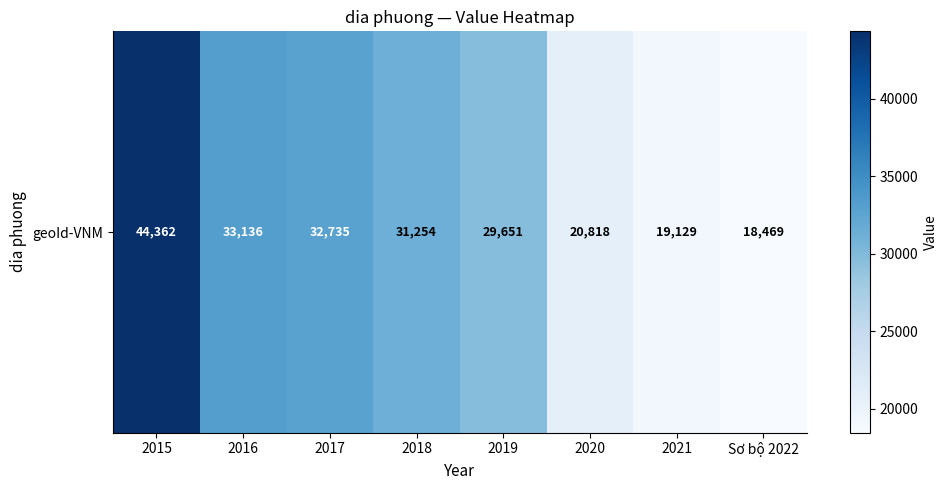

What is the difference between the maximum and minimum values?

25893